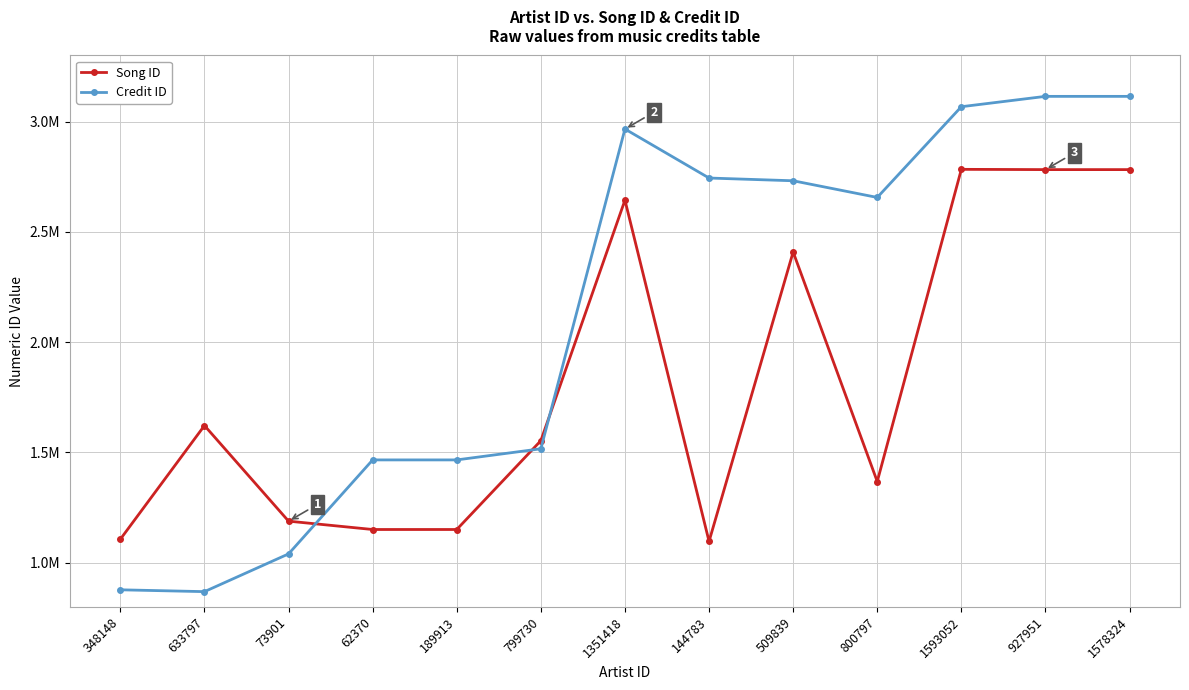

At which category does Song ID reach its first local peak?

633797